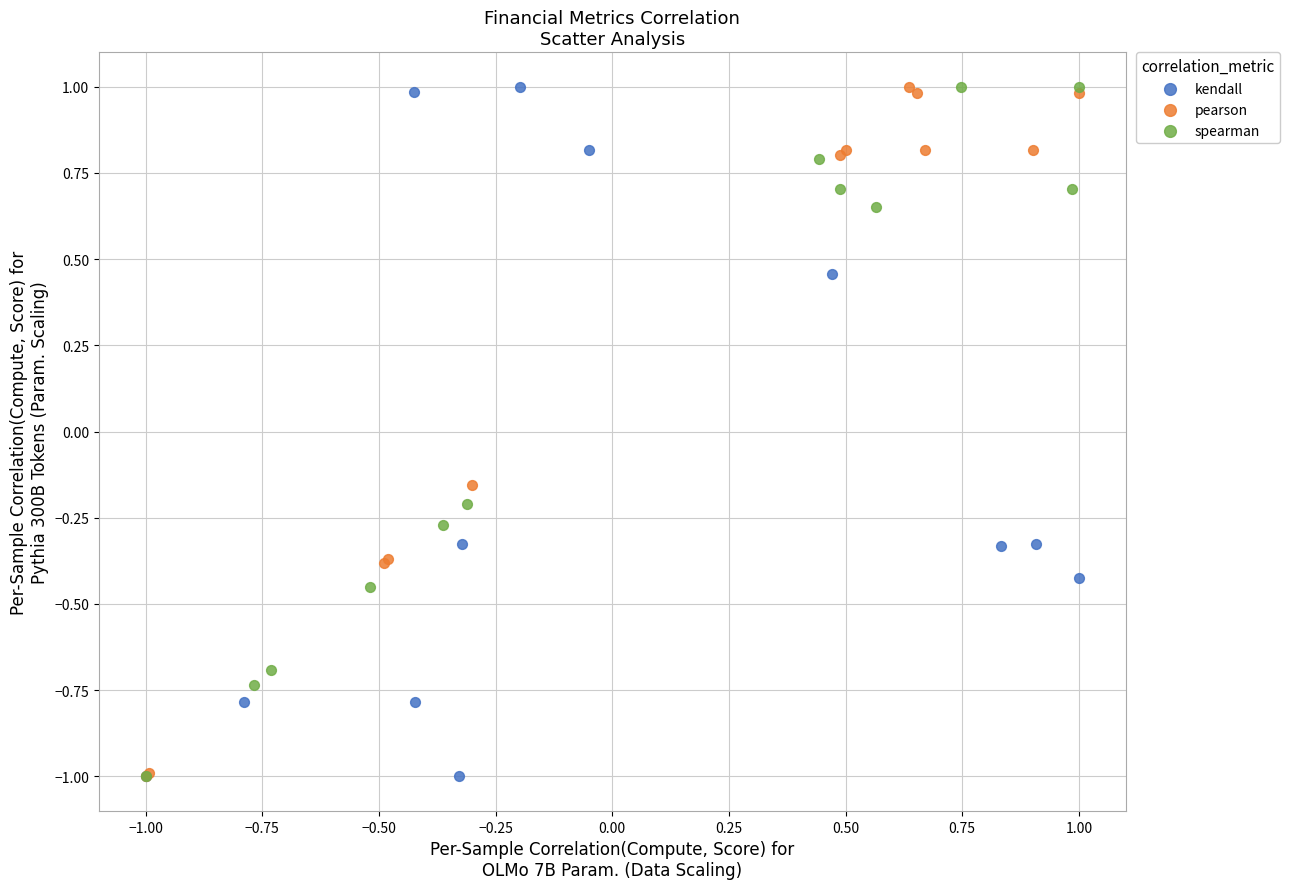

What are all the series names shown in the legend?

kendall, pearson, spearman